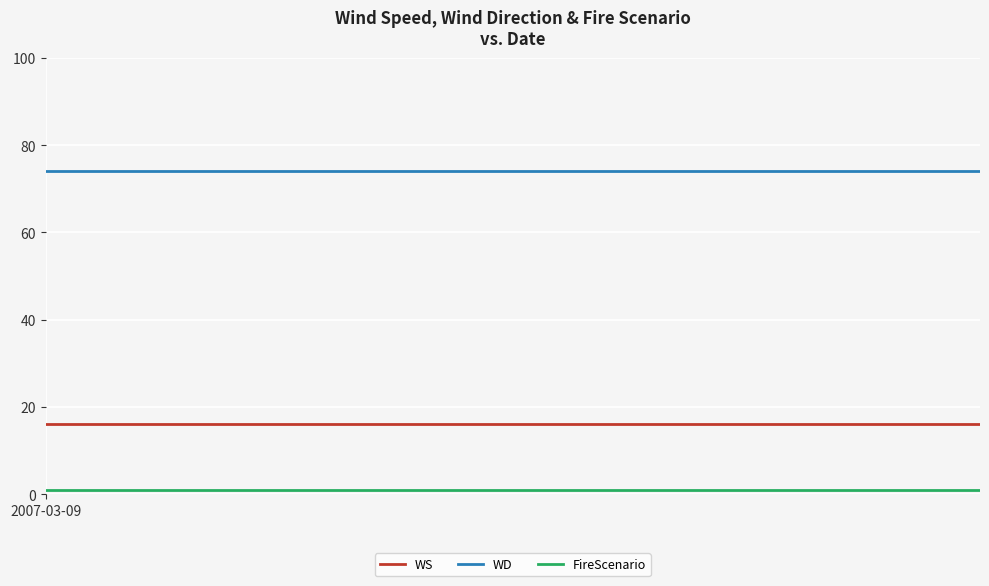

What is the sum of all WD values?

1776